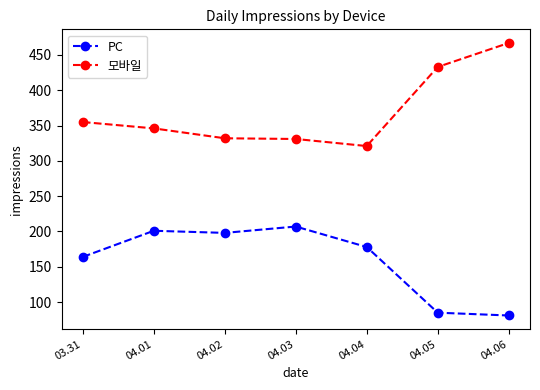

What is the greatest value displayed?

467